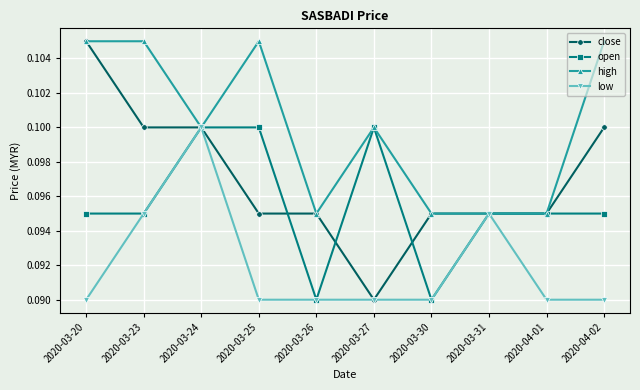

At which label is close closest to 0?

2020-03-27